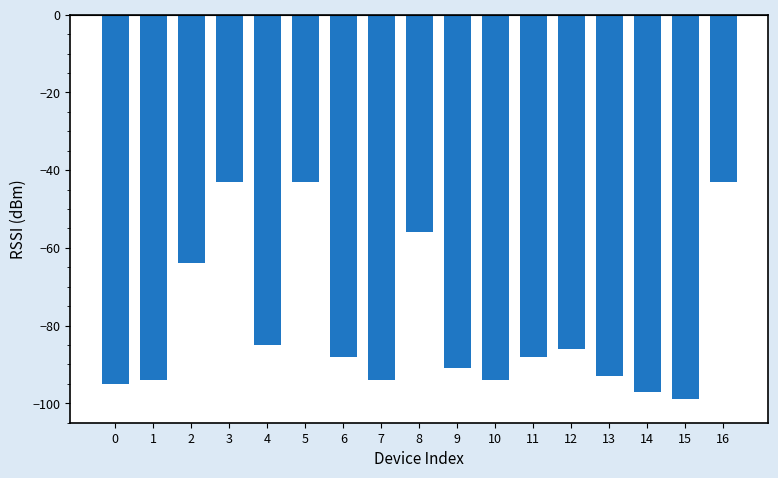

What is the difference between the maximum and minimum values?

56